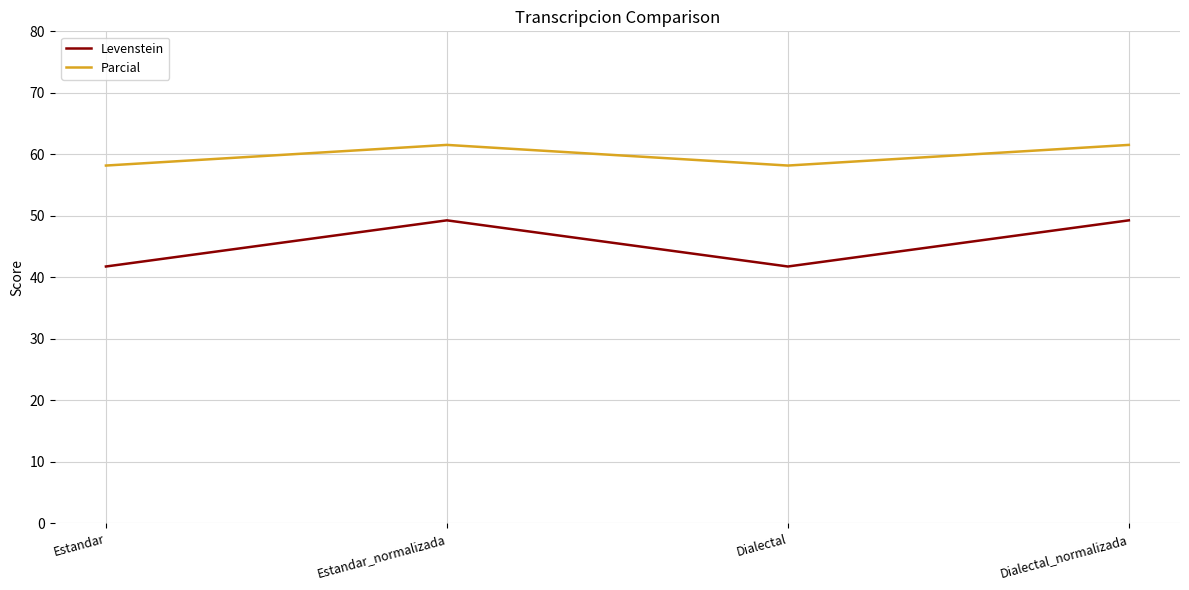

True or false: Parcial has more than 2 points higher than both neighbors.

False